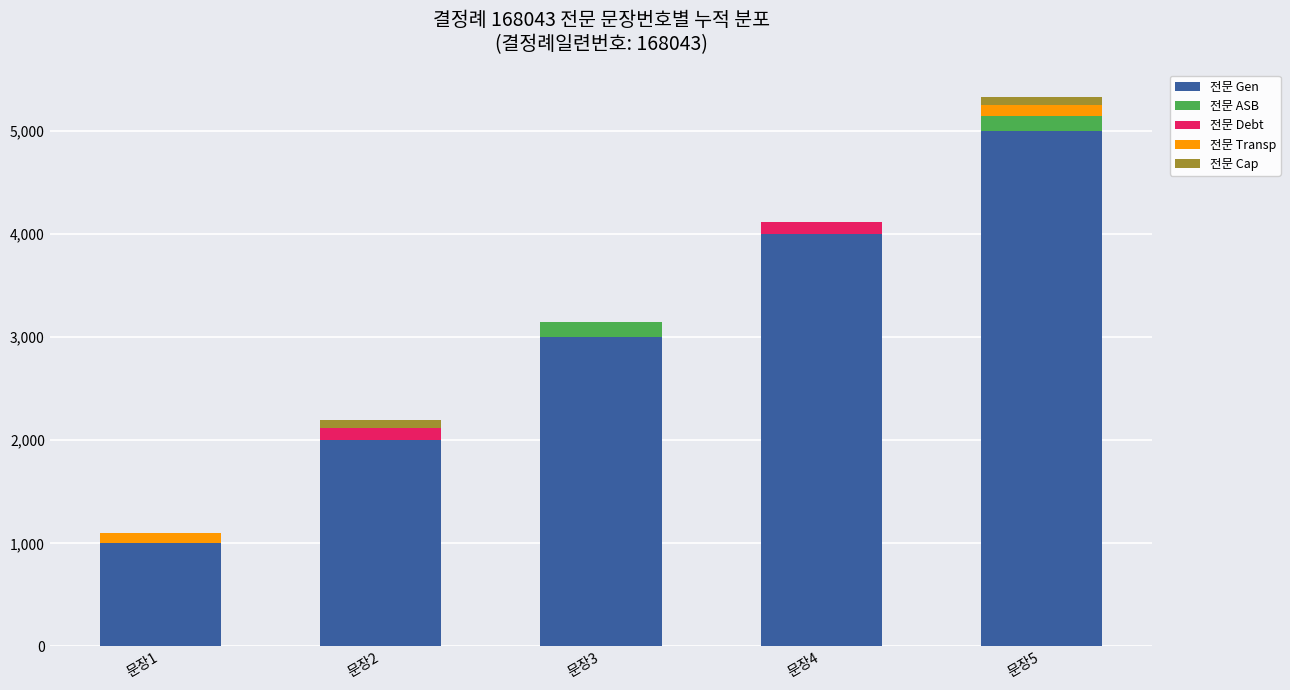

Reading left to right, list the values for the 전문 Gen series.

문장1=1000	문장2=2000	문장3=3000	문장4=4000	문장5=5000